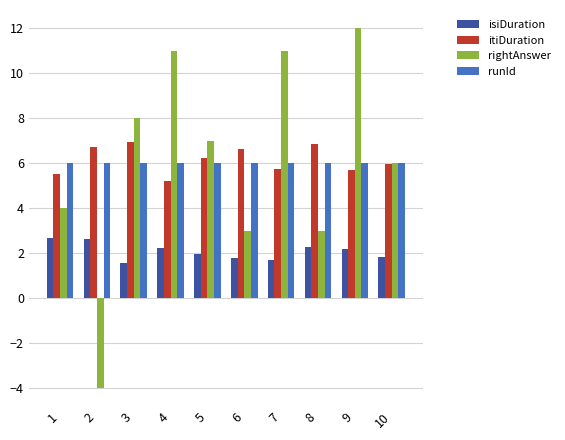

What is the minimum value for isiDuration?

1.6